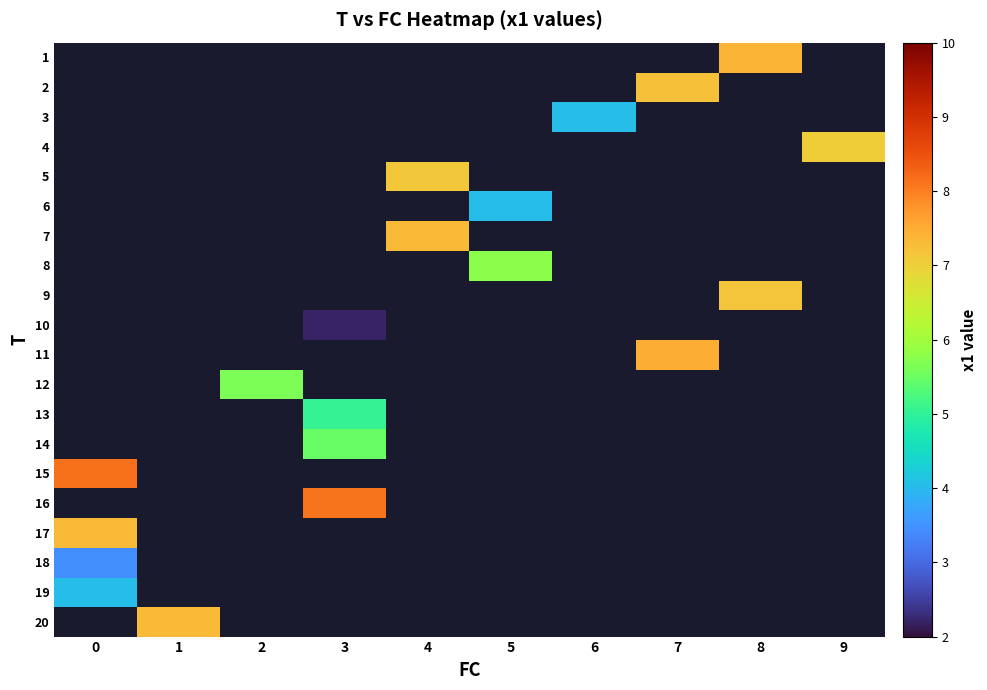

Read the row_14 value at 0.

8.2